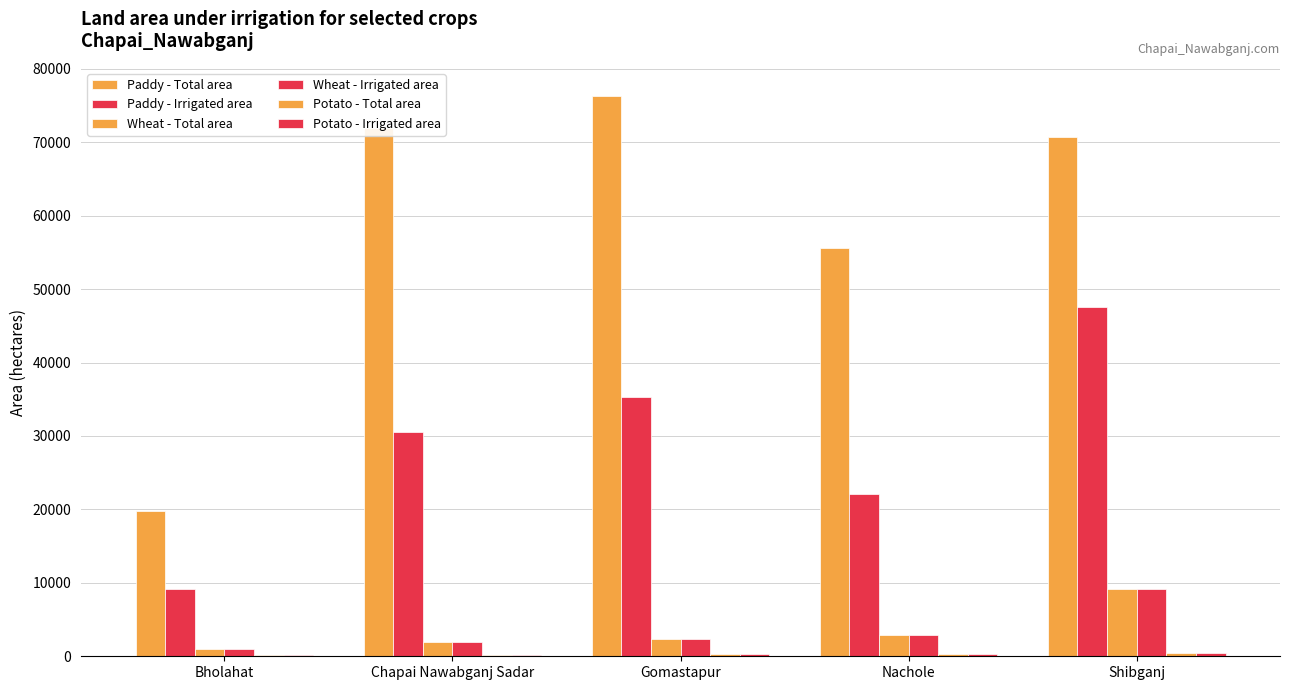

Reading right to left, transcribe all the data shown in this chart.

Paddy - Total area: Shibganj=70711	Nachole=55660	Gomastapur=76312	Chapai Nawabganj Sadar=71893	Bholahat=19775
Paddy - Irrigated area: Shibganj=47602	Nachole=22128	Gomastapur=35294	Chapai Nawabganj Sadar=30520	Bholahat=9188
Wheat - Total area: Shibganj=9203	Nachole=2854	Gomastapur=2290	Chapai Nawabganj Sadar=1998	Bholahat=1059
Wheat - Irrigated area: Shibganj=9203	Nachole=2854	Gomastapur=2290	Chapai Nawabganj Sadar=1998	Bholahat=1059
Potato - Total area: Shibganj=425	Nachole=285	Gomastapur=298	Chapai Nawabganj Sadar=160	Bholahat=109
Potato - Irrigated area: Shibganj=425	Nachole=285	Gomastapur=298	Chapai Nawabganj Sadar=160	Bholahat=109